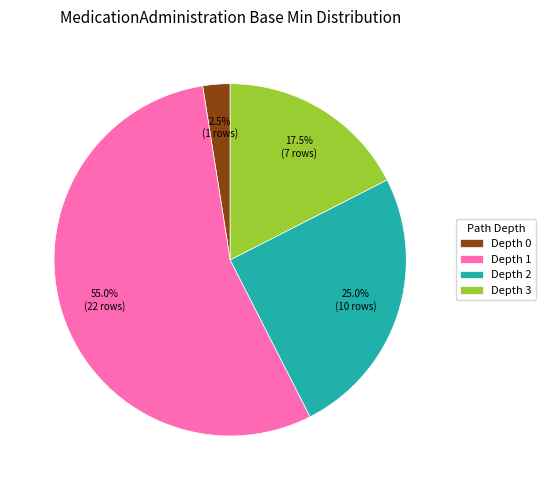

Does any single category account for the majority?

Yes